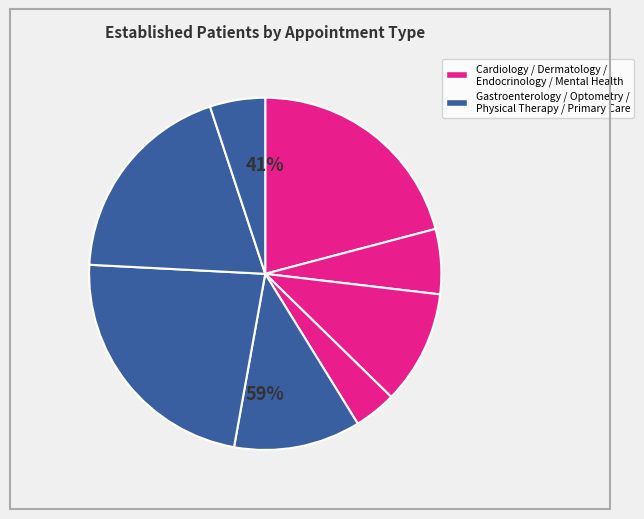

What is the change in value from GASTROENTEROLOGY to PRIMARY CARE?

+0.4